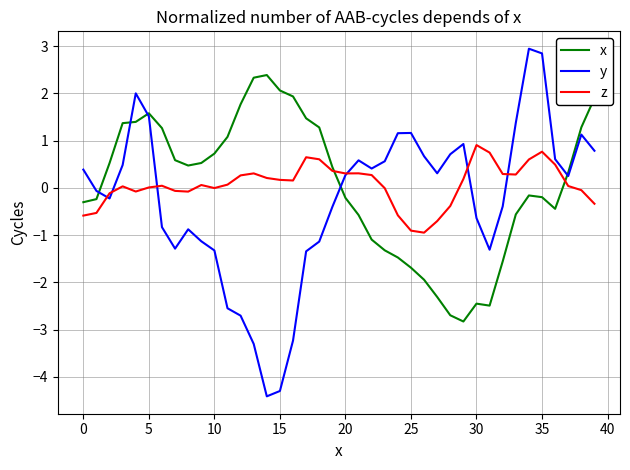

At how many categories does at least one series exceed 0?

39